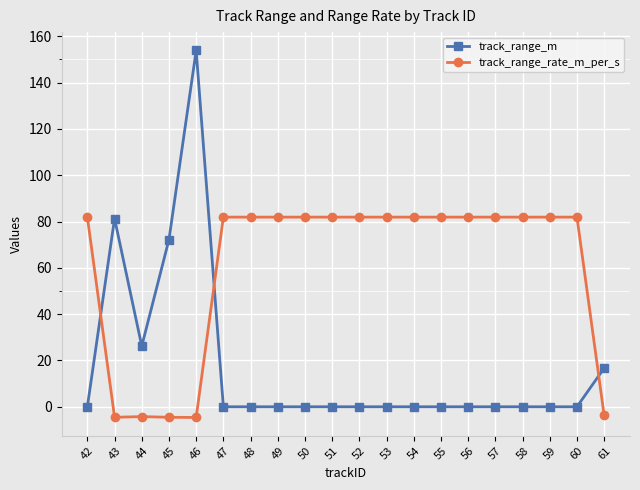

True or false: track_range_rate_m_per_s has a value of 136.0 at 55.

False